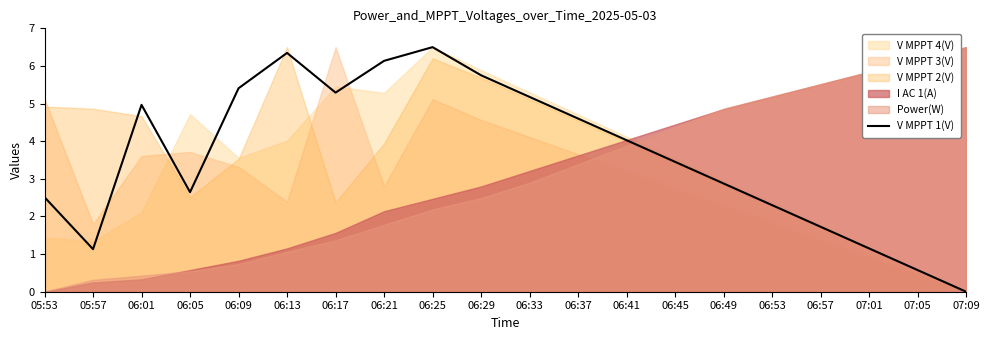

Reading left to right, list all the values displayed in this chart.

2.5	1.1	5.0	2.6	5.4	6.3	5.3	6.1	6.5	5.8	5.2	4.6	4.0	3.5	2.9	2.3	1.7	1.2	0.6	0.0